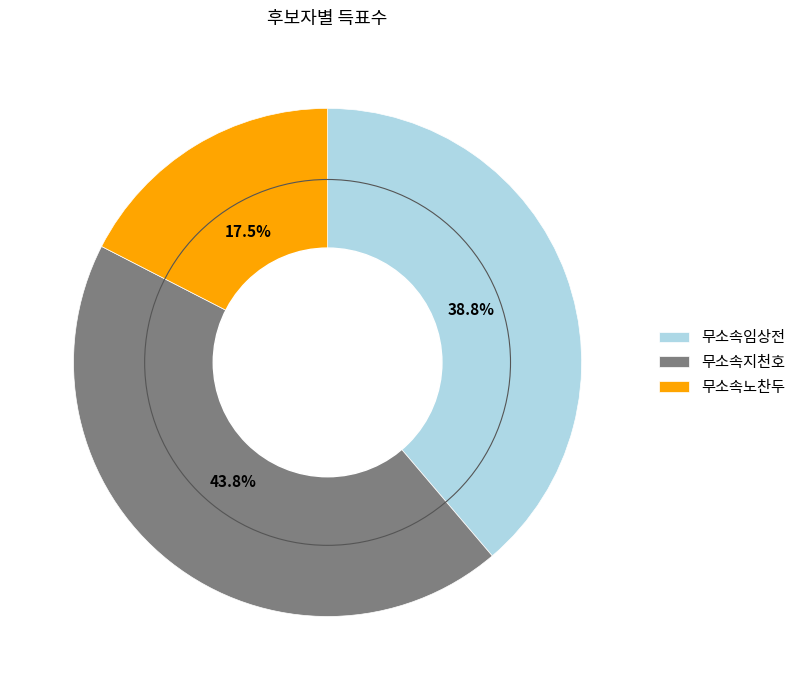

To the nearest percent, what is the average slice percentage?

33%